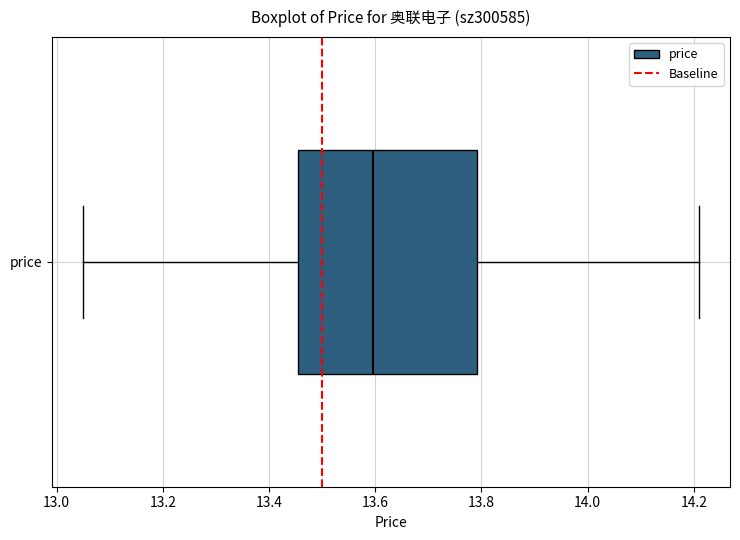

Read this box plot against the x-axis: the position of the median line, the range covered by the box, and the ends of both whiskers. The values are not printed on the chart, so give them approximately, as read against the axis.

median 13.60, box 13.46 to 13.80, whiskers 13.06 to 14.22